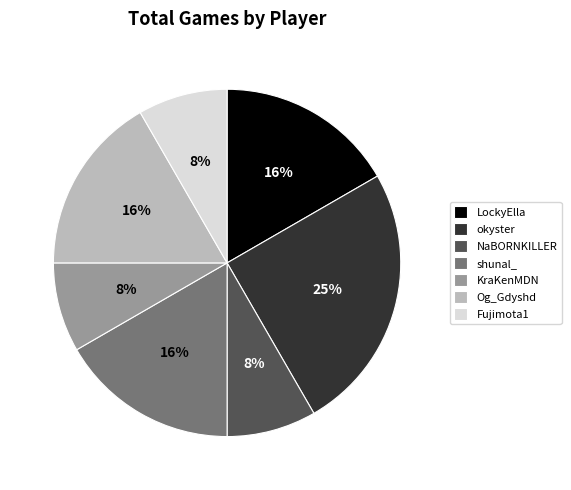

Rank the categories by value from highest to lowest.

okyster, LockyElla, shunal_, Og_Gdyshd, NaBORNKILLER, KraKenMDN, Fujimota1